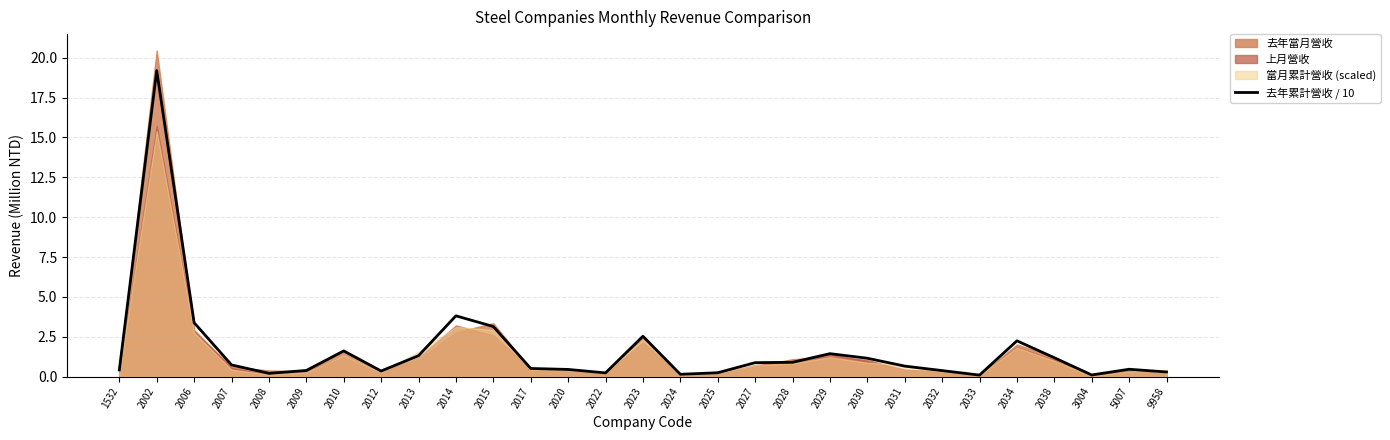

Which category has the highest value in the 去年累計營收 / 10 series?

2002